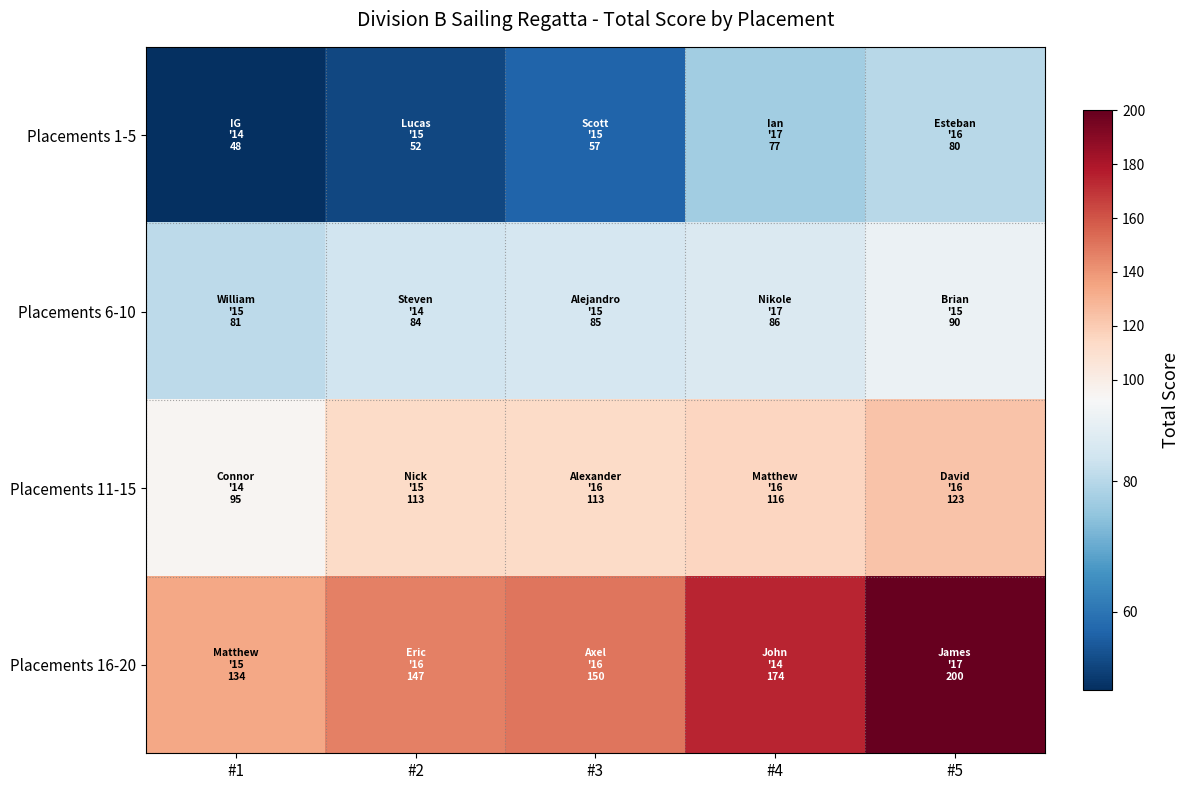

How many distinct data groups are displayed?

4